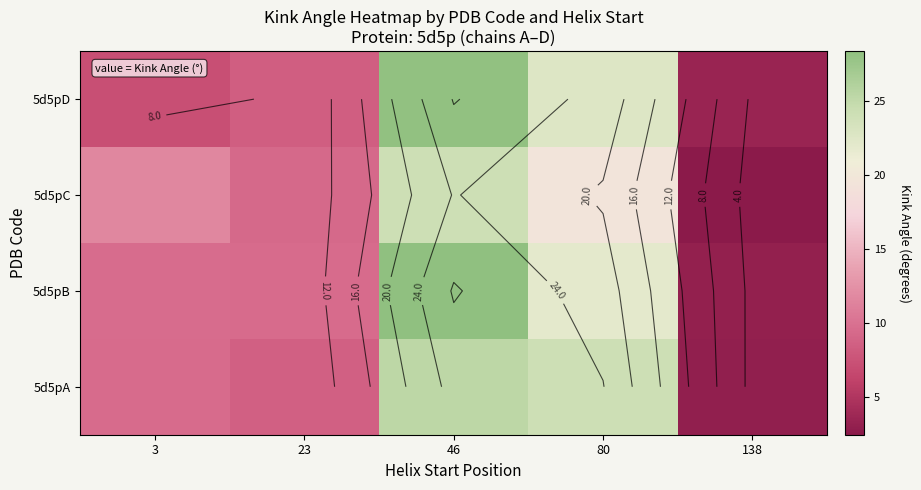

What is the difference between the highest and lowest values at 80?

4.6